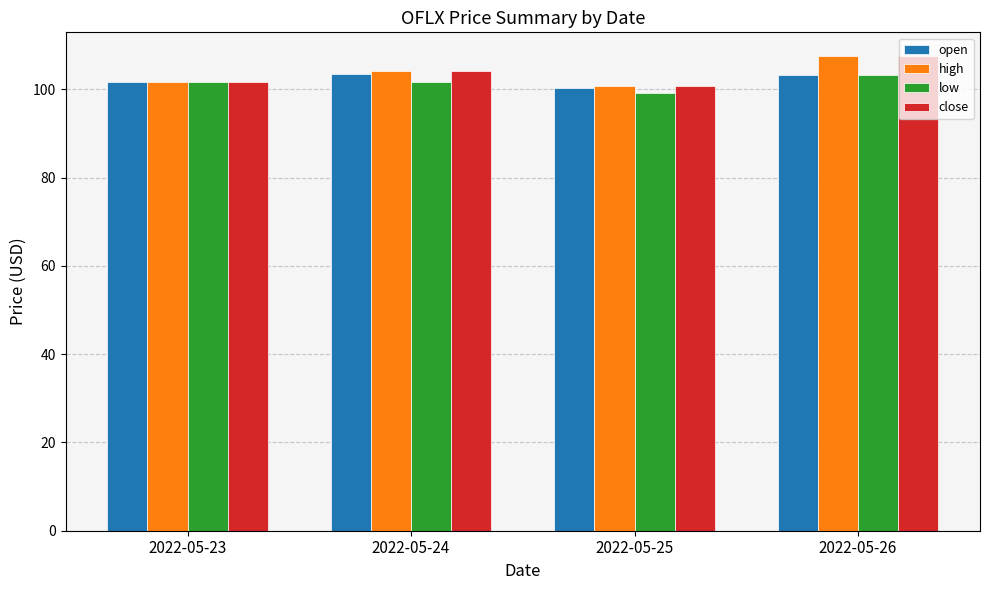

How many bars are there in each group?

4